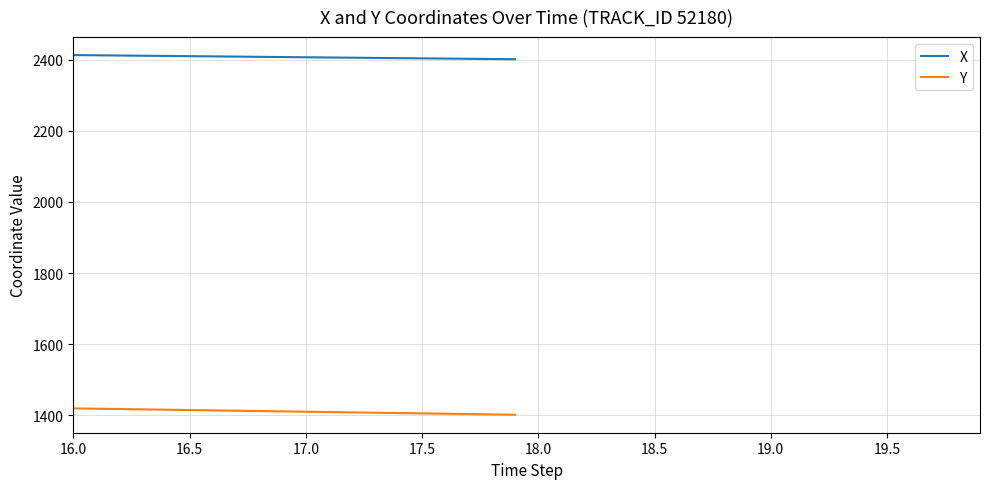

What is the minimum value shown in the chart?

1401.9